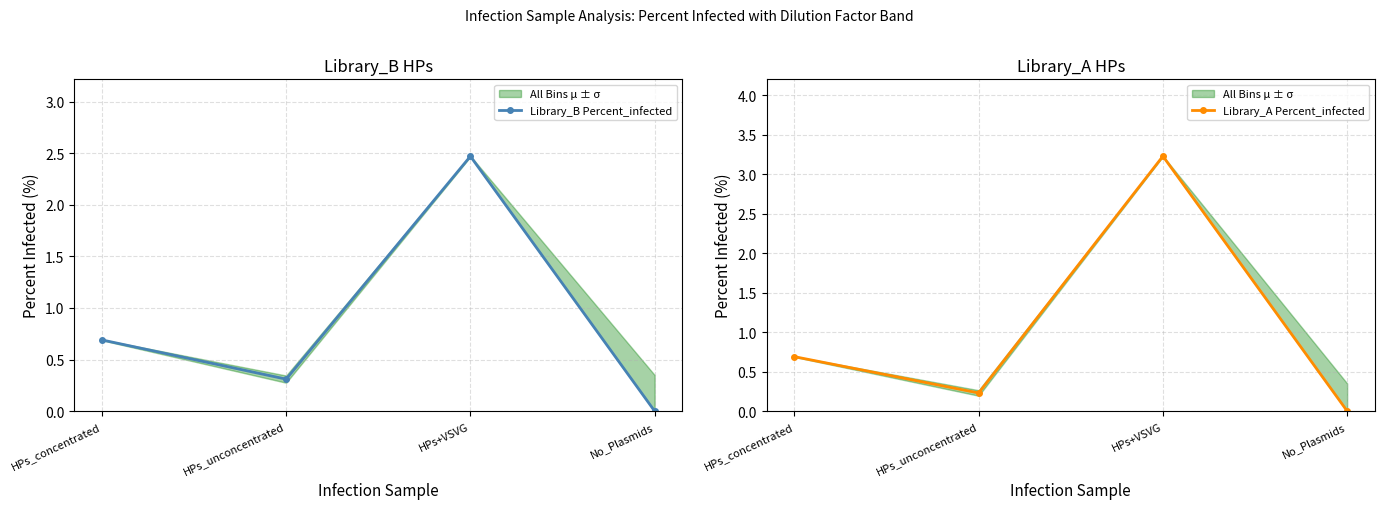

What is the value of the Library_A Percent_infected point at the 3rd from the left?

3.2